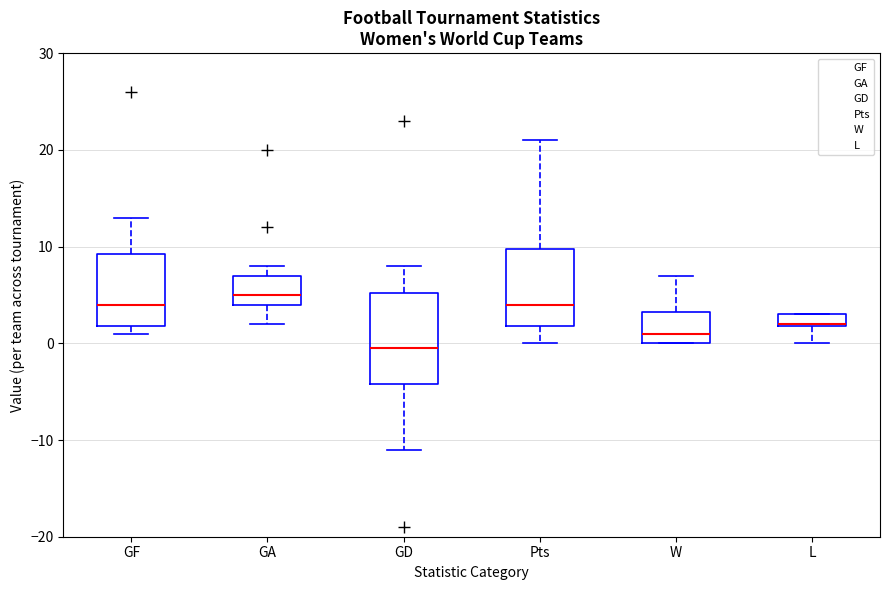

Which box has the highest median line?

GA